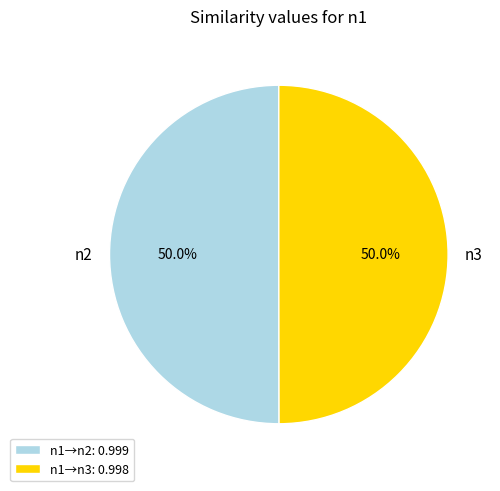

How much of the chart is everything except n3?

50.0%